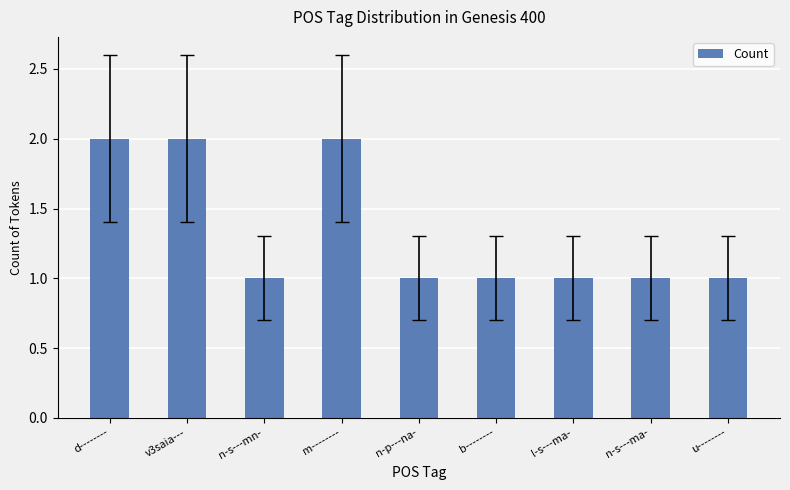

Reading left to right, transcribe all the data shown in this chart.

2	2	1	2	1	1	1	1	1